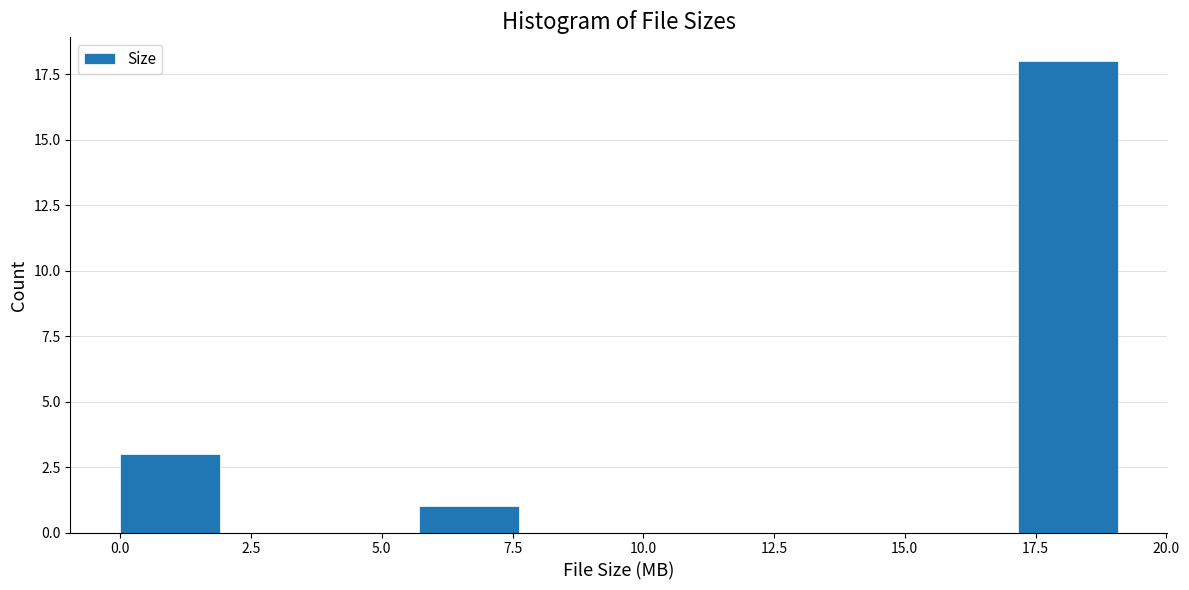

Read against the x-axis, roughly where is the centre of the tallest bar?

18.0